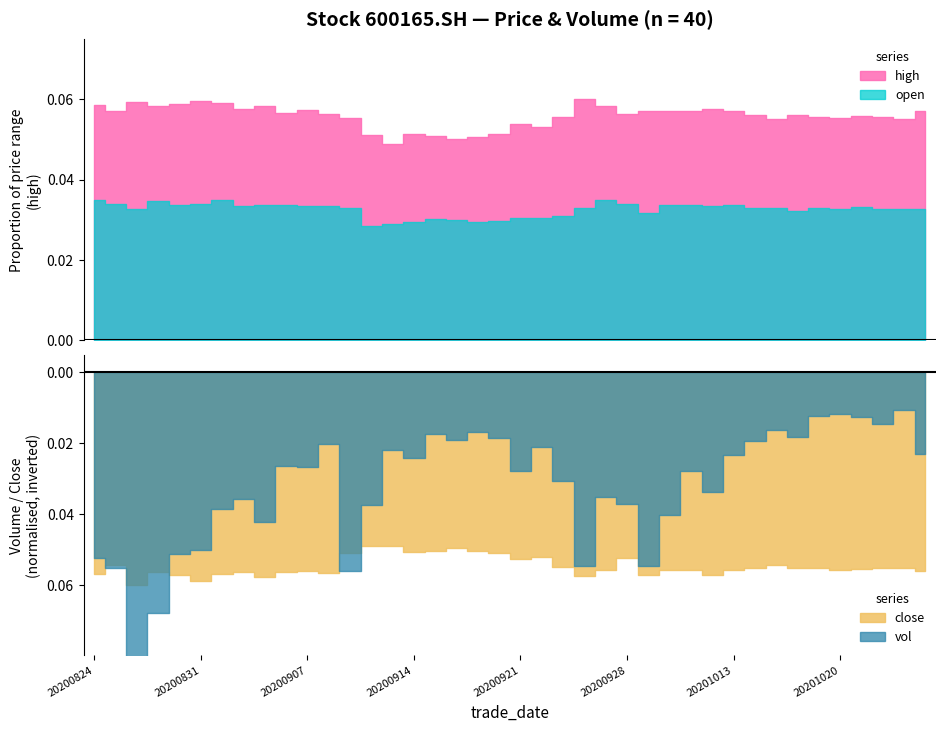

True or false: vol and high intersect in this chart.

False